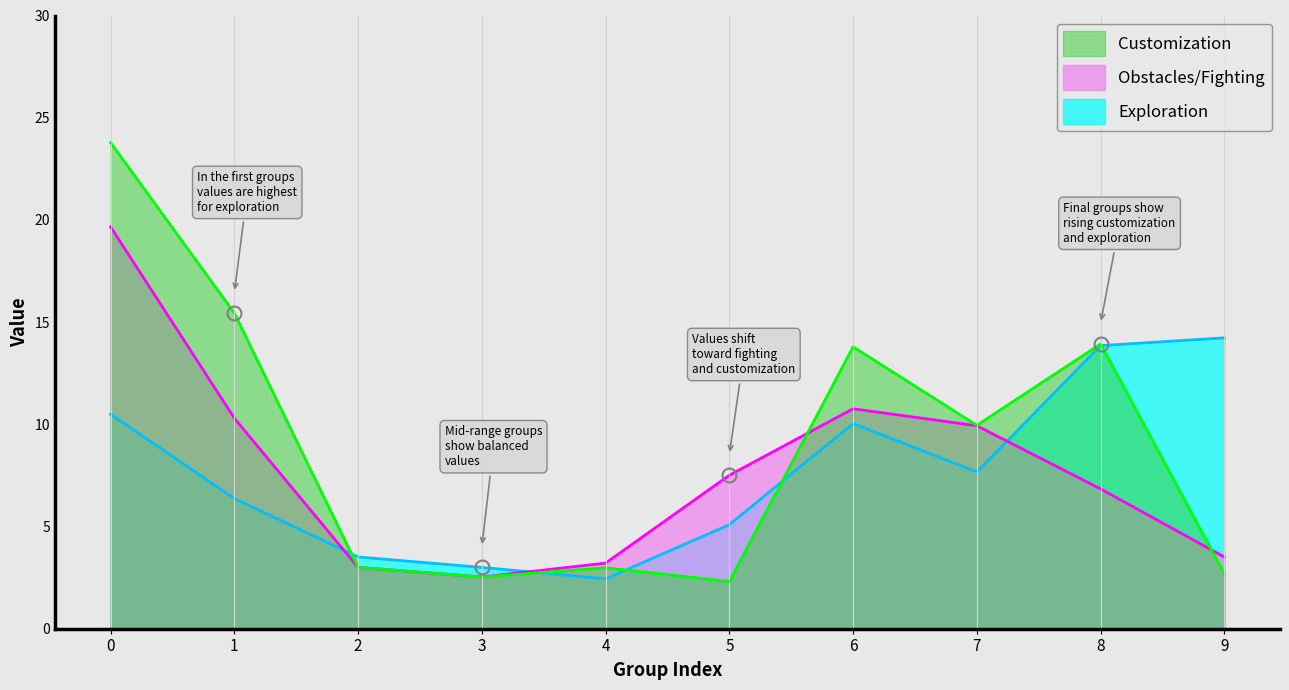

What is the smallest value displayed?

2.3